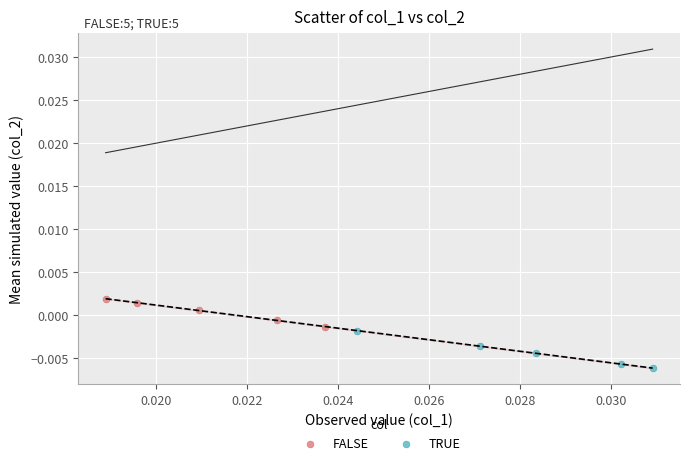

Which series contains the lowest Y value?

TRUE